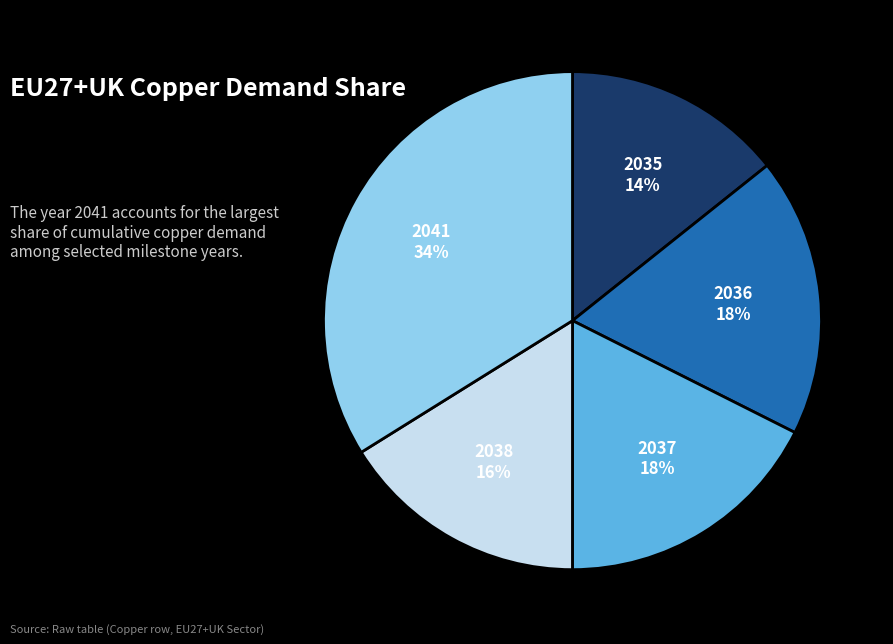

How many slices are in this pie chart?

5